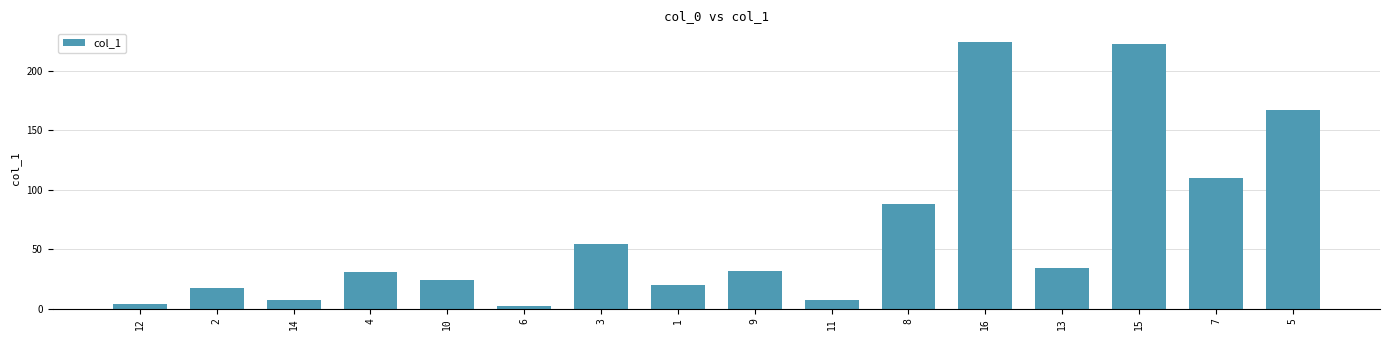

True or false: the data shows 222.7 at 15.

True